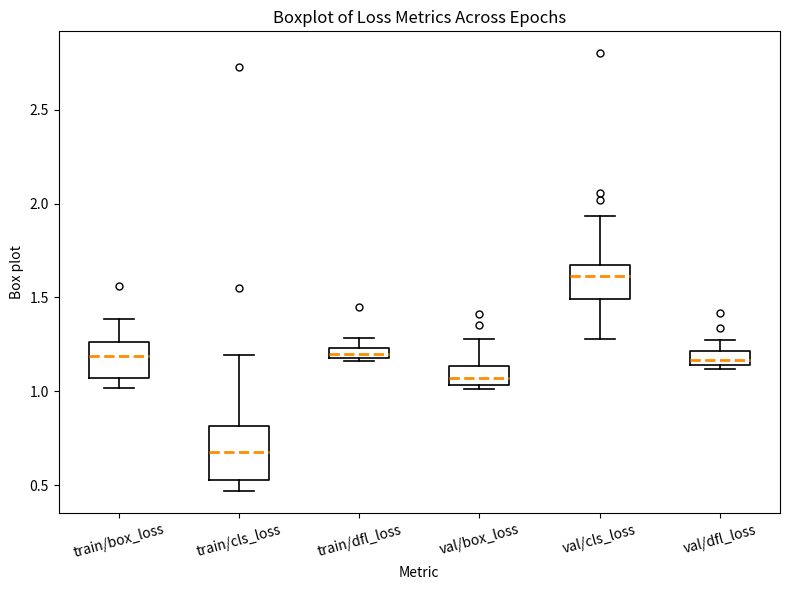

Which box is the tallest, from its lower edge to its upper edge?

train/cls_loss